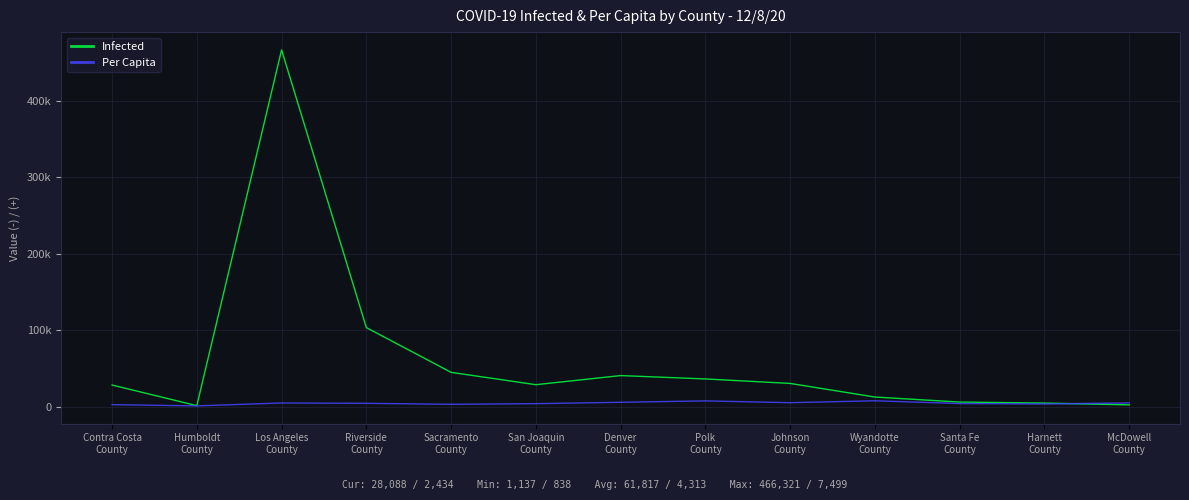

What is the sum of the Per Capita values at Denver
County and Harnett
County?

8882